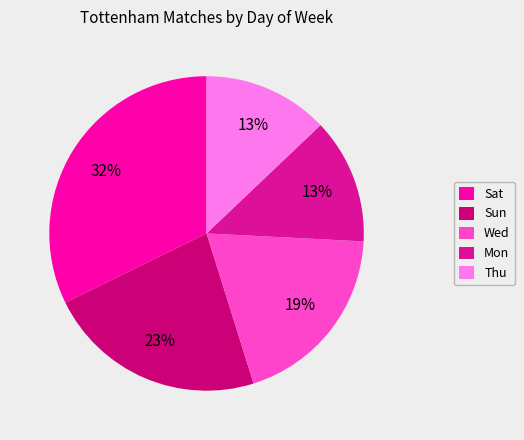

To the nearest percent, what is the average slice percentage?

20%